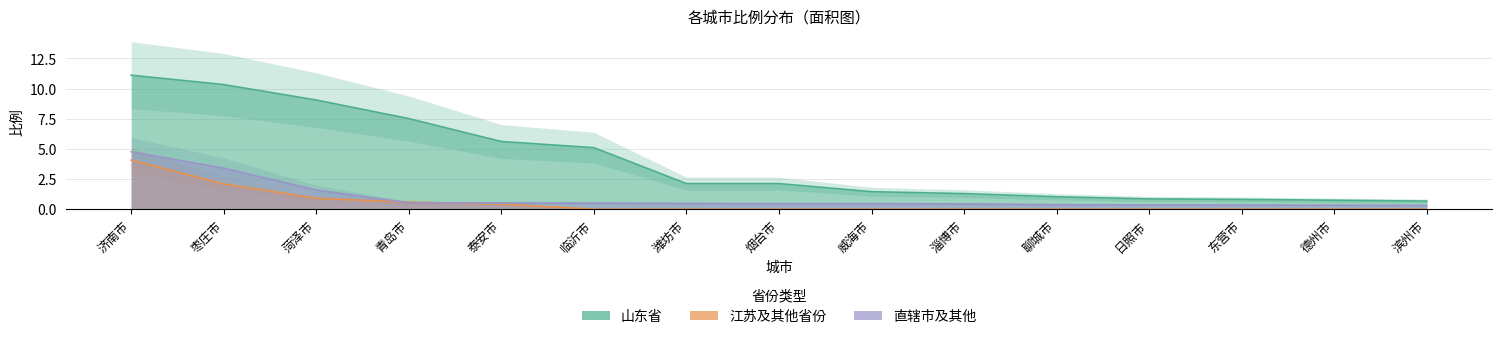

Which series has the largest total across all categories?

山东省